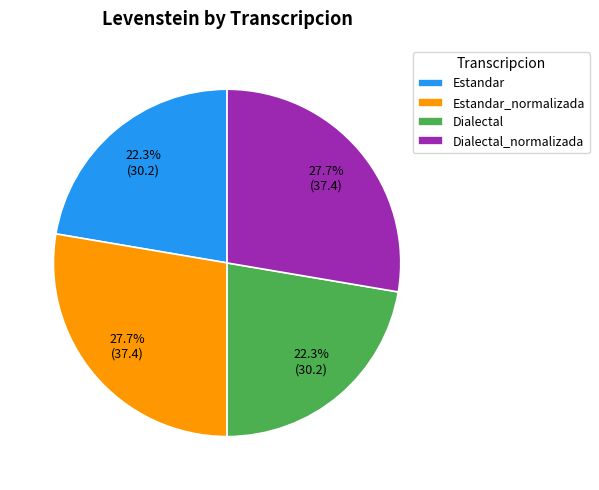

To the nearest percent, what is the average slice percentage?

25%